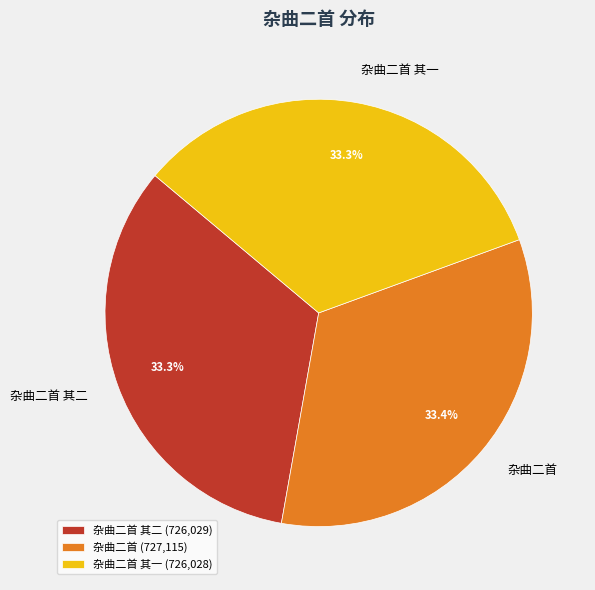

What percentage do 杂曲二首 and 杂曲二首 其一 together represent?

66.7%